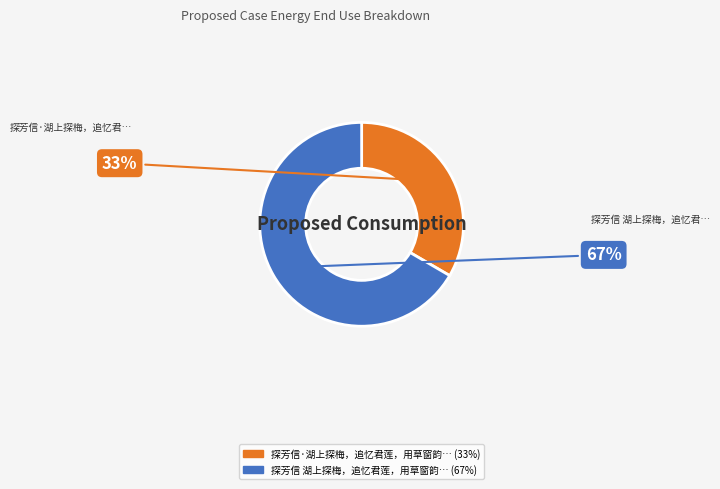

Is there any slice that represents more than half of the pie?

Yes